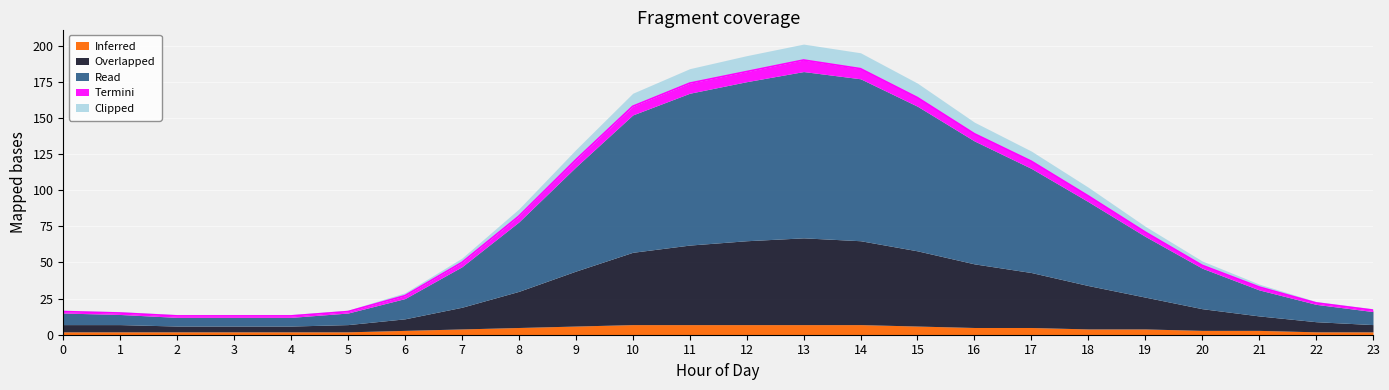

How many interior local peaks does the Read series have?

1